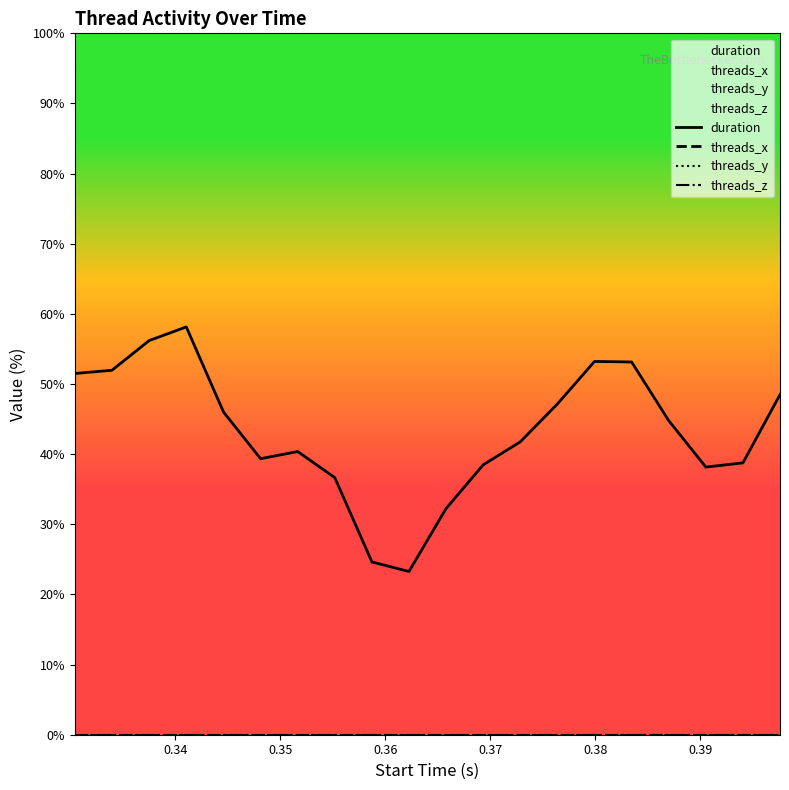

True or false: threads_x and threads_z intersect in this chart.

False